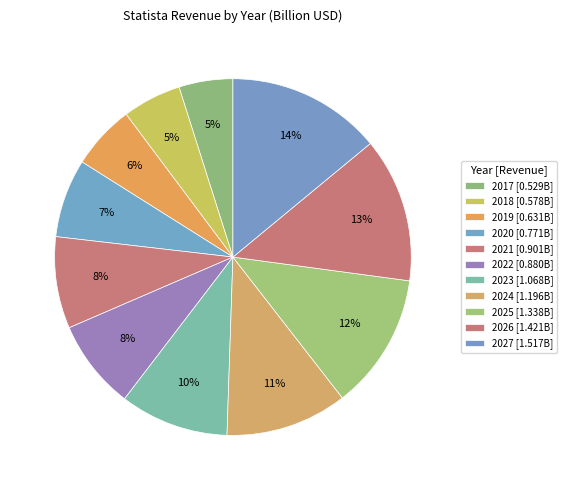

What percentage is the 2017 slice, to the nearest percent?

5%